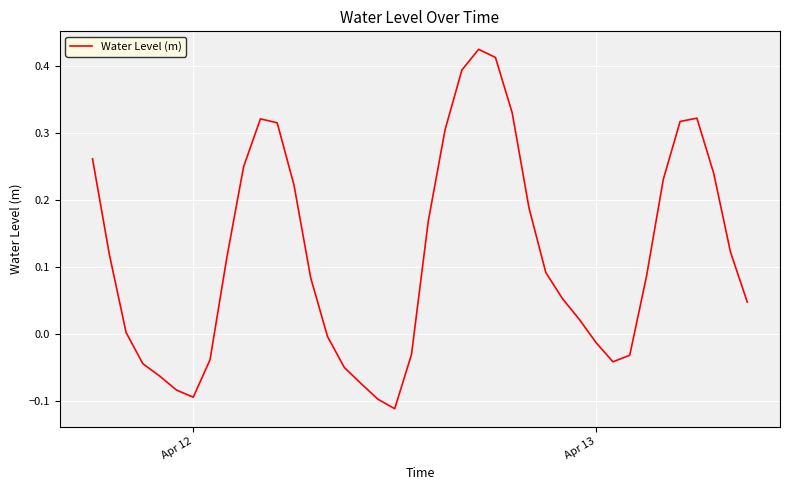

What is the difference between the maximum and minimum values?

0.5